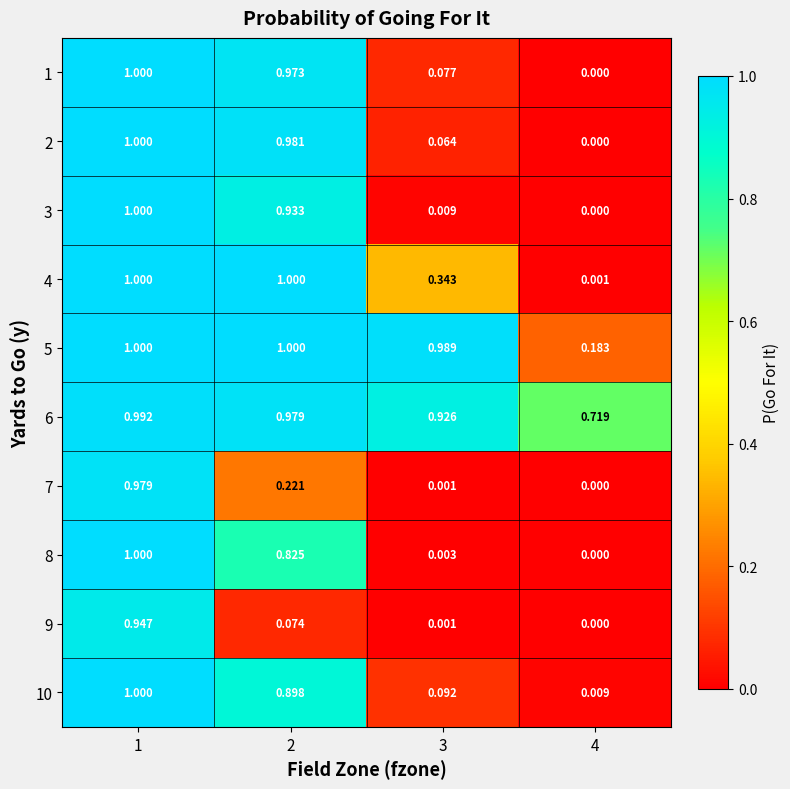

Is the value of 3 at 2 greater than the value of 4 at 4?

Yes